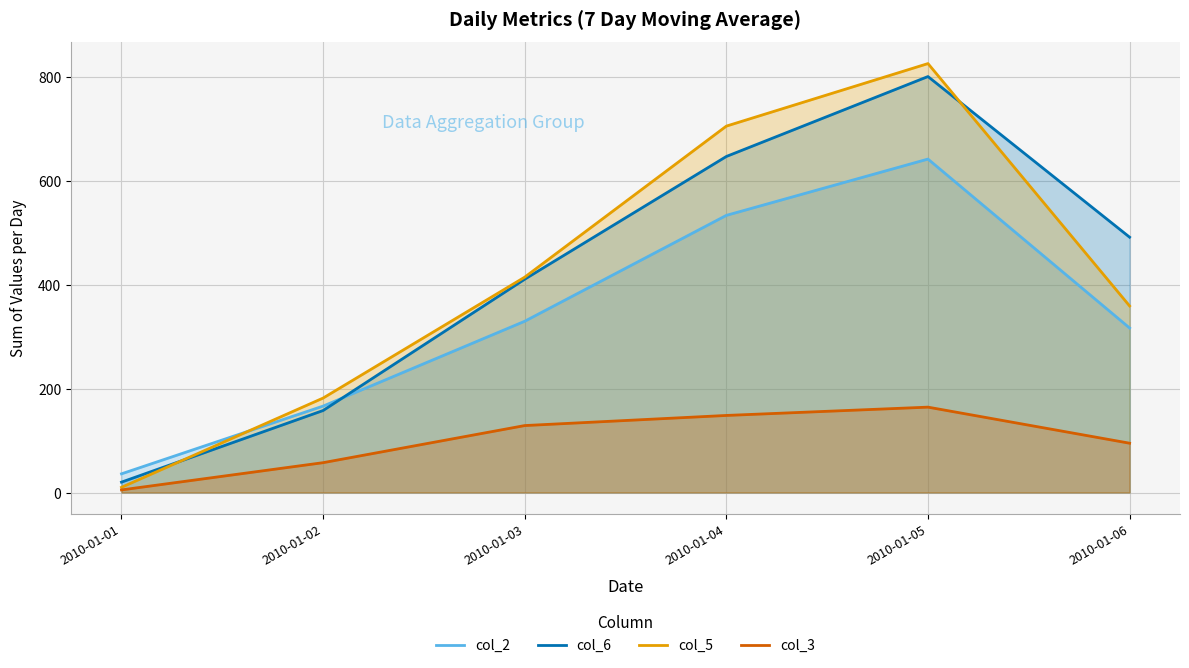

Reading right to left, list all the values displayed in this chart.

col_2: 317.0	642.5	534.0	330.0	166.5	36.0
col_6: 492.0	801.5	647.5	411.0	158.0	20.0
col_5: 359.5	826.5	706.0	415.0	182.0	10.0
col_3: 95.0	164.5	148.5	129.0	57.5	5.0